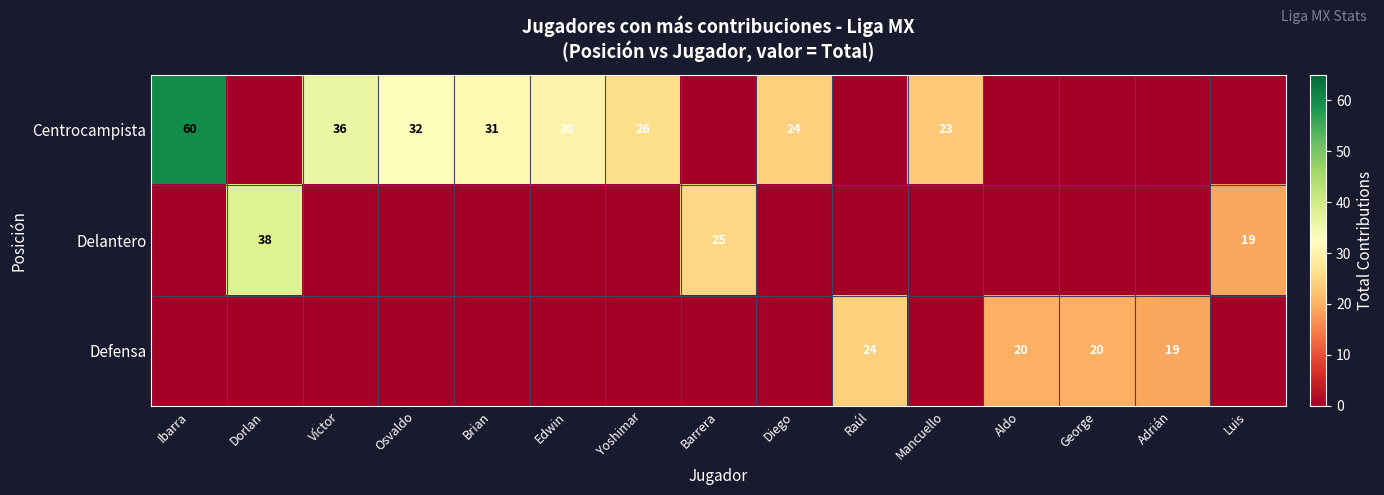

Is the value of Centrocampista at Víctor greater than the value of Delantero at Barrera?

Yes